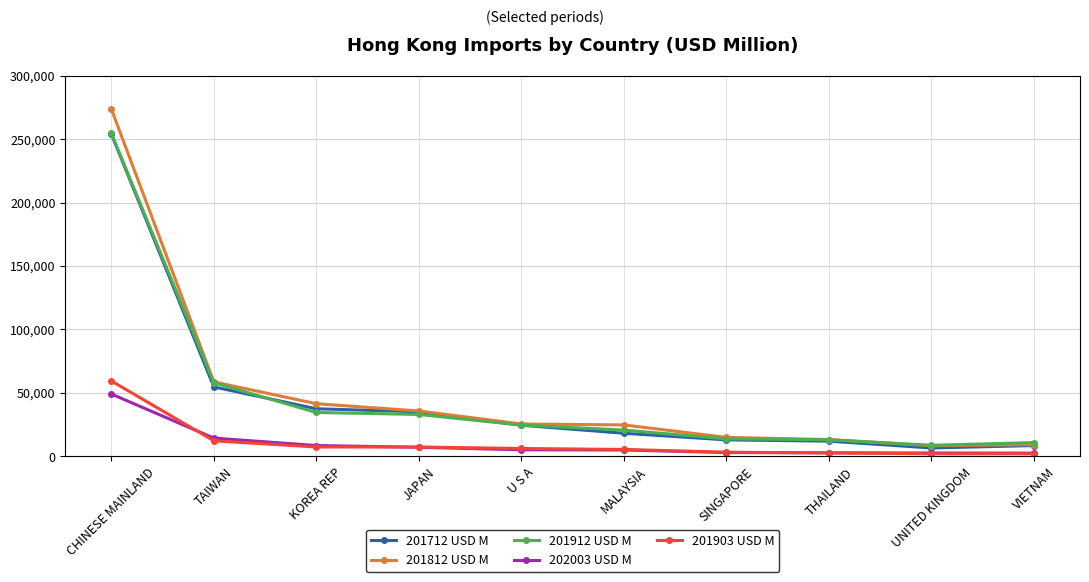

What position from the right is JAPAN?

7